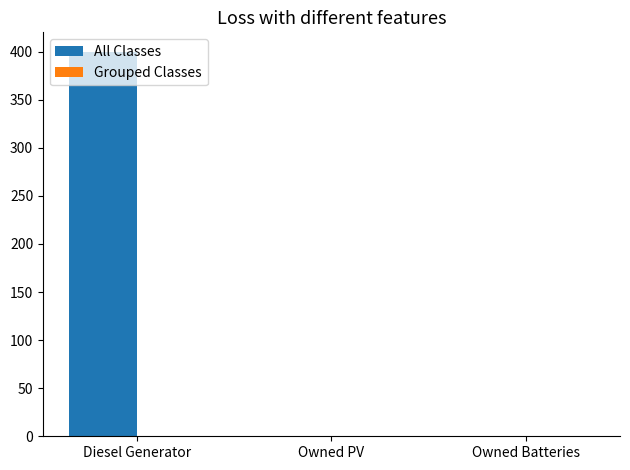

What is the change in value from Diesel Generator to Owned PV?

-400